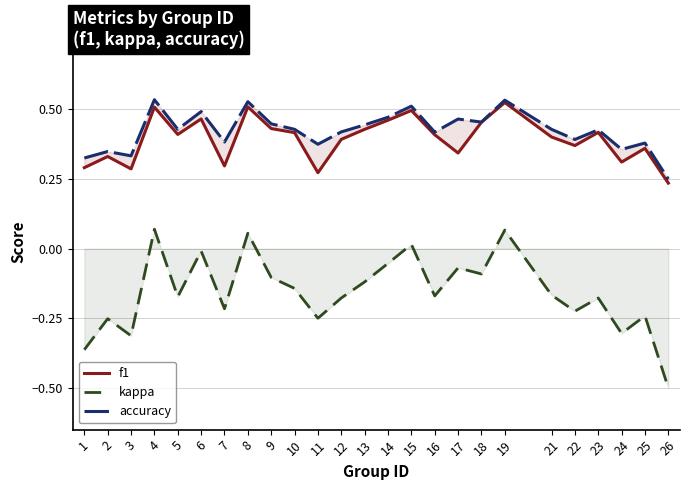

True or false: kappa has a value of -0.0 at 6.

False